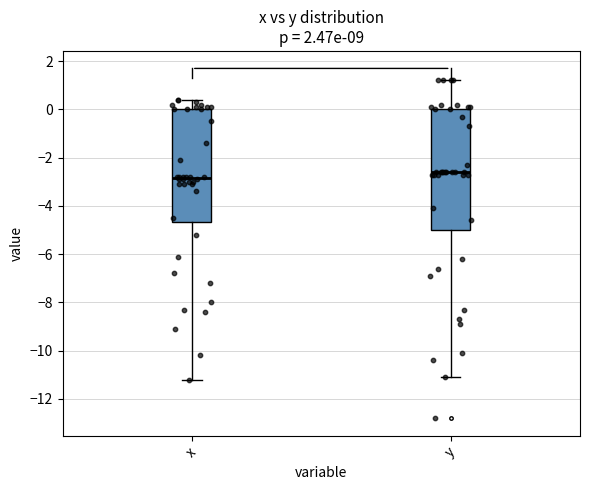

Which box has the lowest median line?

x